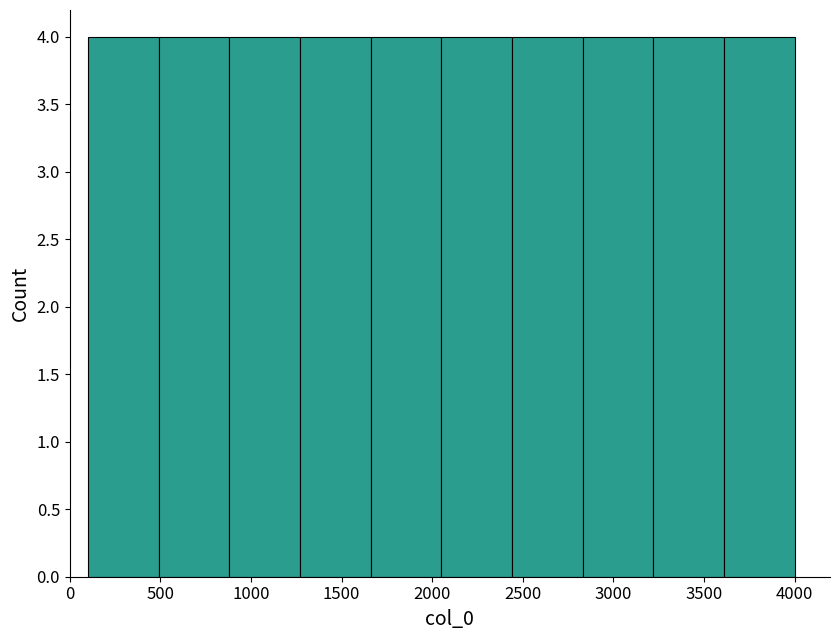

Reading left to right, list every bar in this chart as the range it spans on the x-axis followed by its height. Neither the bar edges nor the heights are printed on the chart, so give them approximately, as read against the axes.

100 to 490: 4
490 to 880: 4
880 to 1270: 4
1270 to 1660: 4
1660 to 2050: 4
2050 to 2440: 4
2440 to 2830: 4
2830 to 3220: 4
3220 to 3610: 4
3610 to 4000: 4